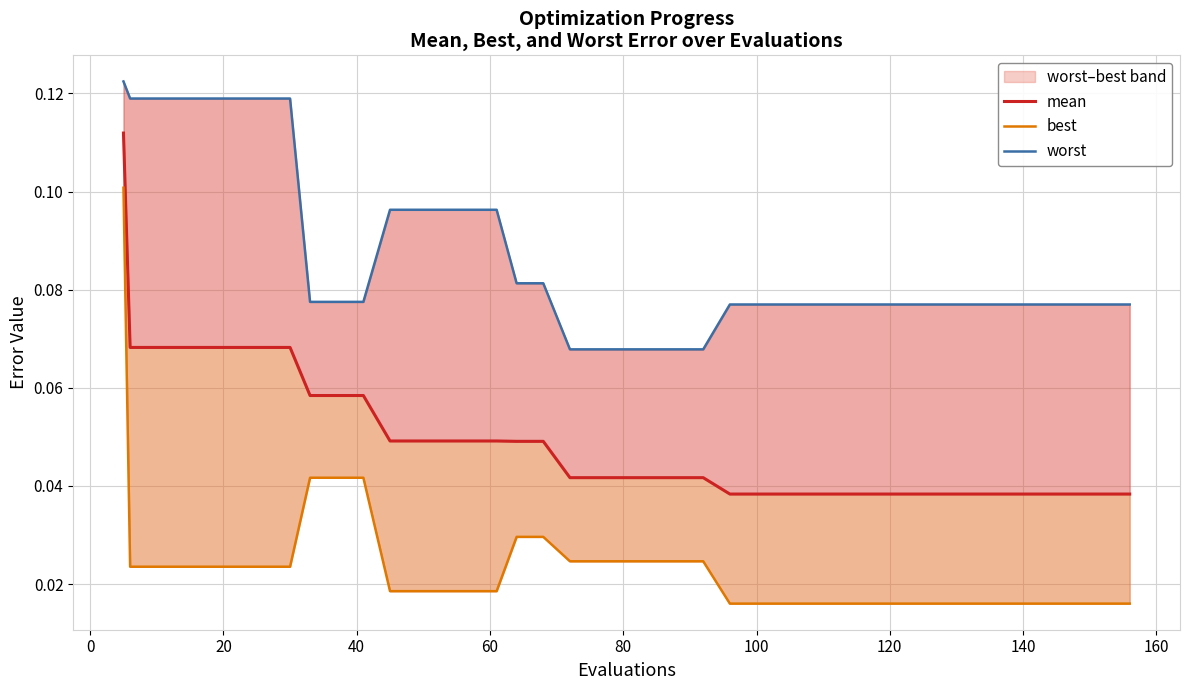

The mean series shows 0.0 at 22. True or false?

False